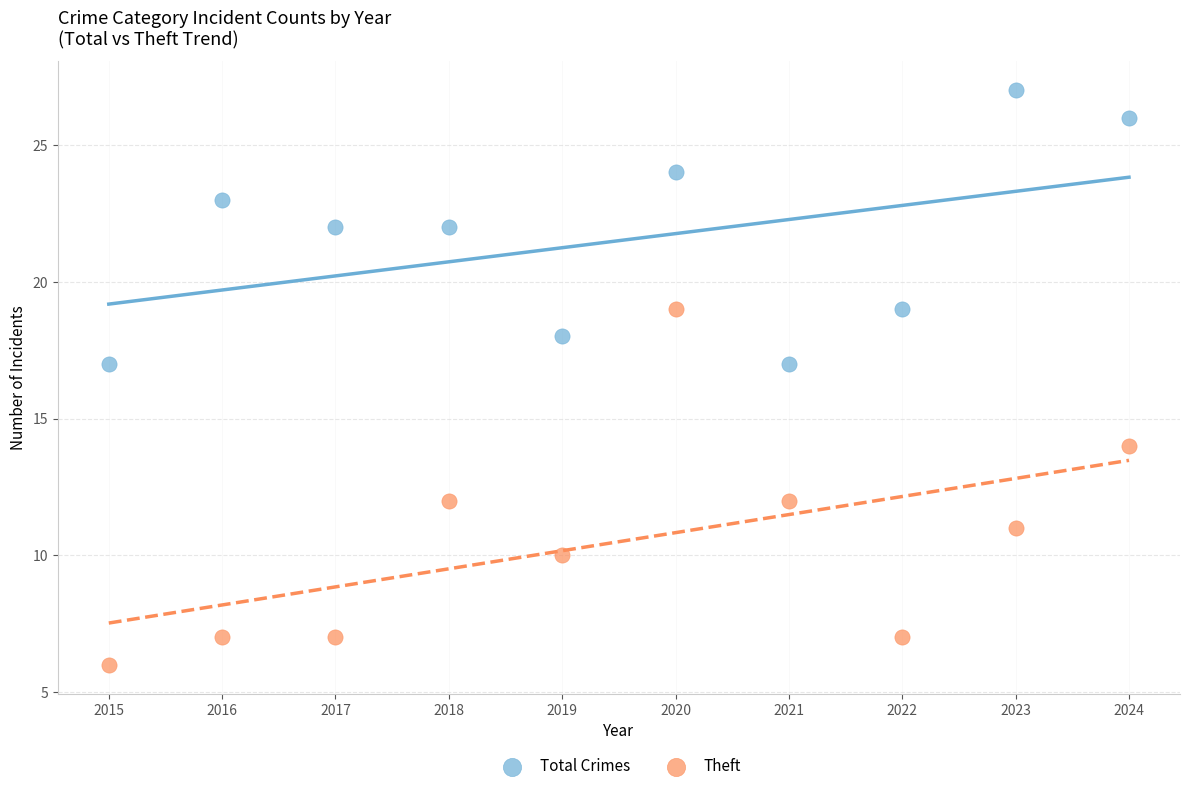

What are all the series names shown in the legend?

Total Crimes, Theft